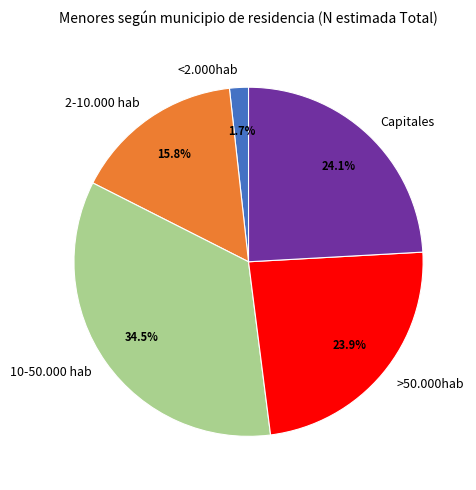

To the nearest percent, what is the difference between the largest and smallest slice percentages?

33%